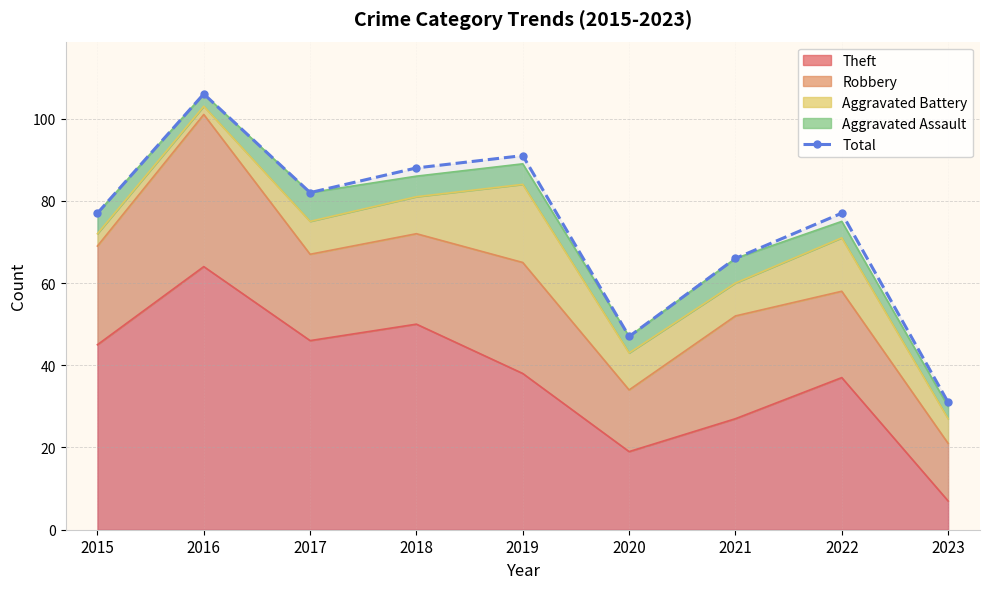

How many lines are shown in the chart?

1